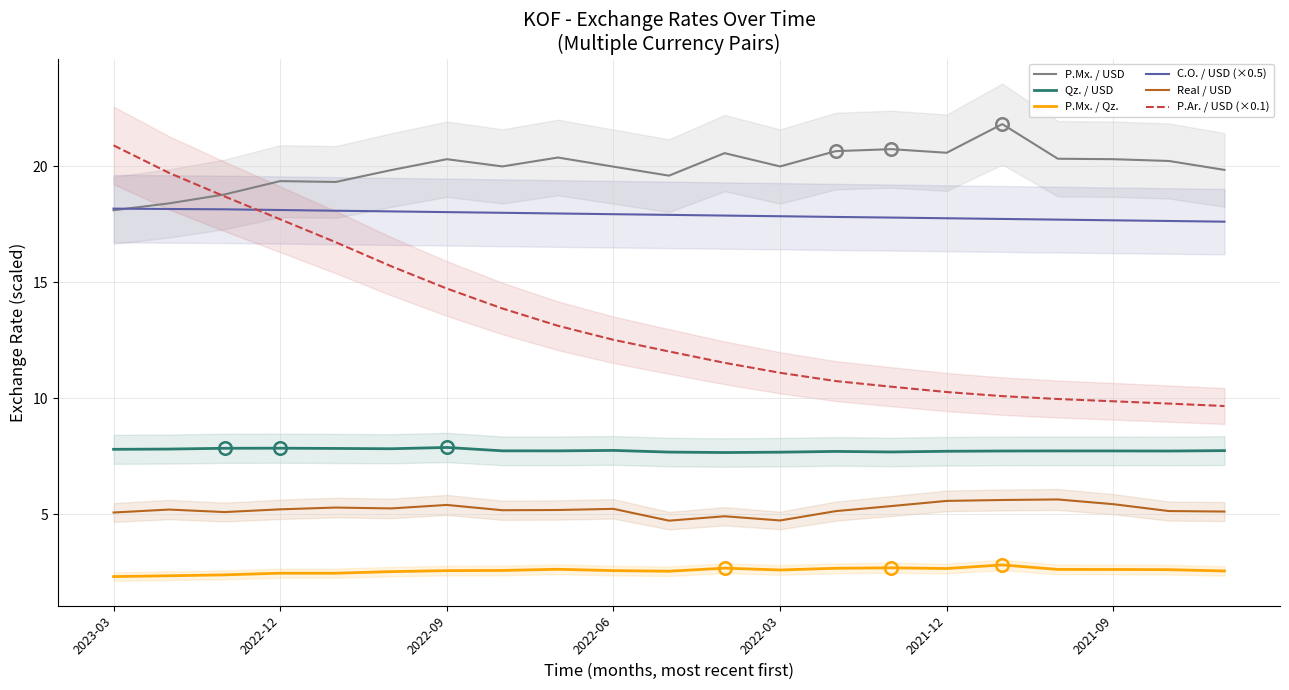

Is it true that Qz. / USD equals 7.7 at 13?

True